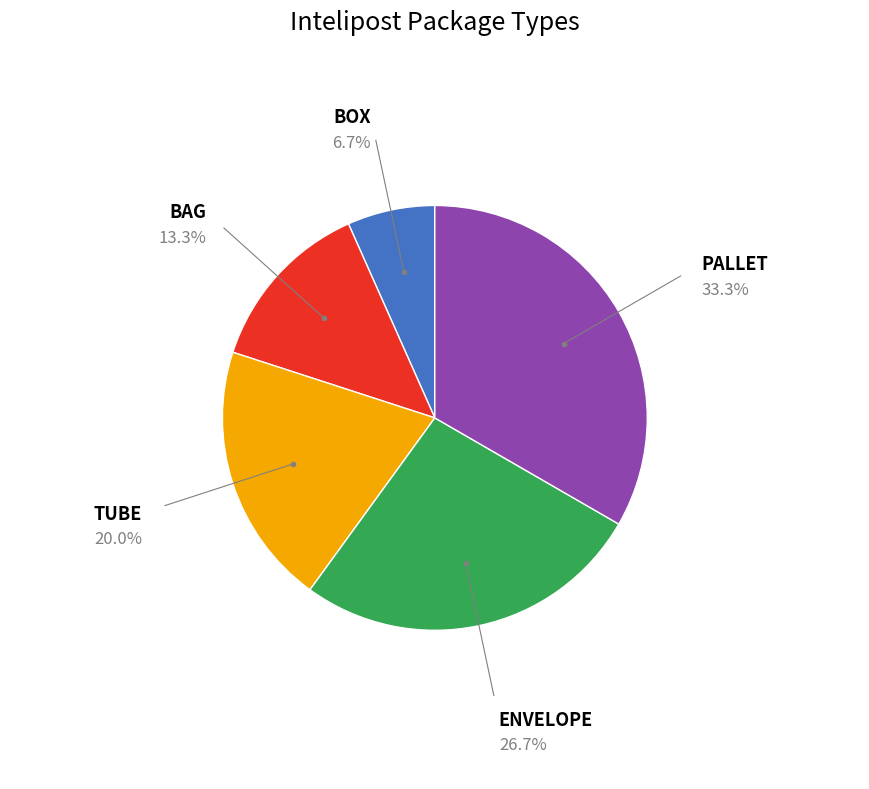

Is ENVELOPE the majority of the pie?

No